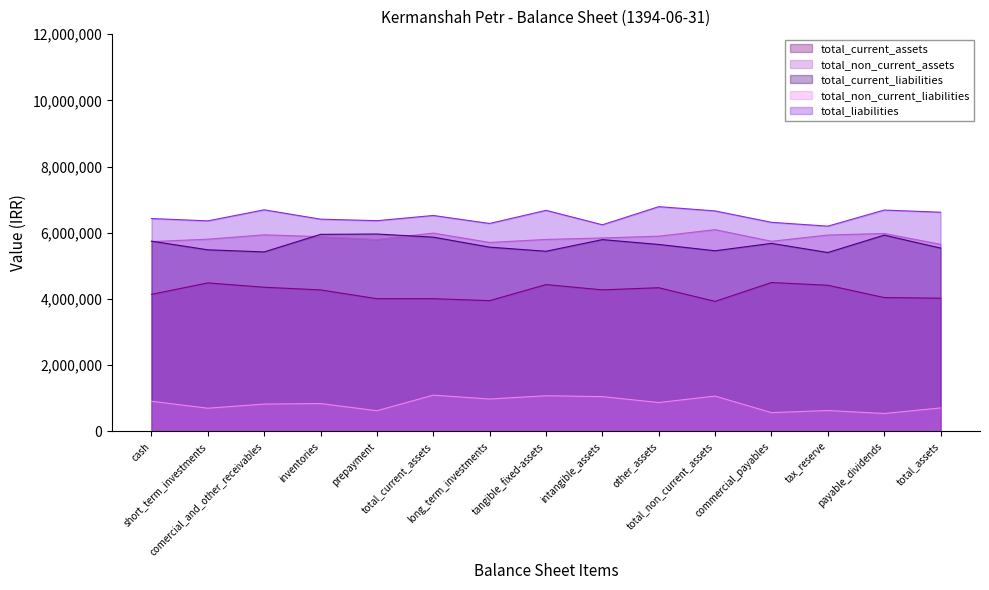

Between cash and commercial_payables, which series saw the biggest shift?

total_current_assets